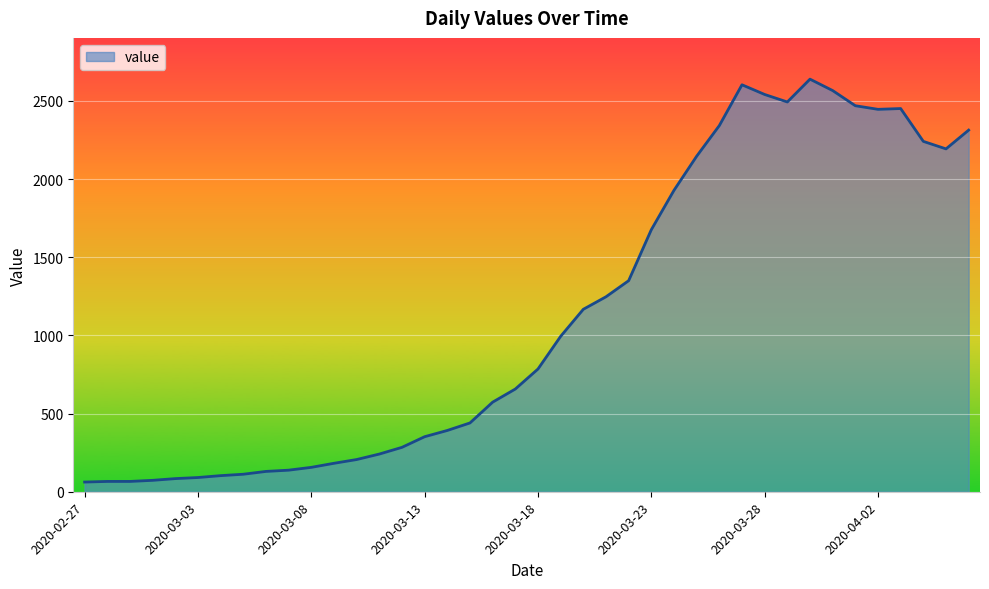

What is the minimum value shown in the chart?

62